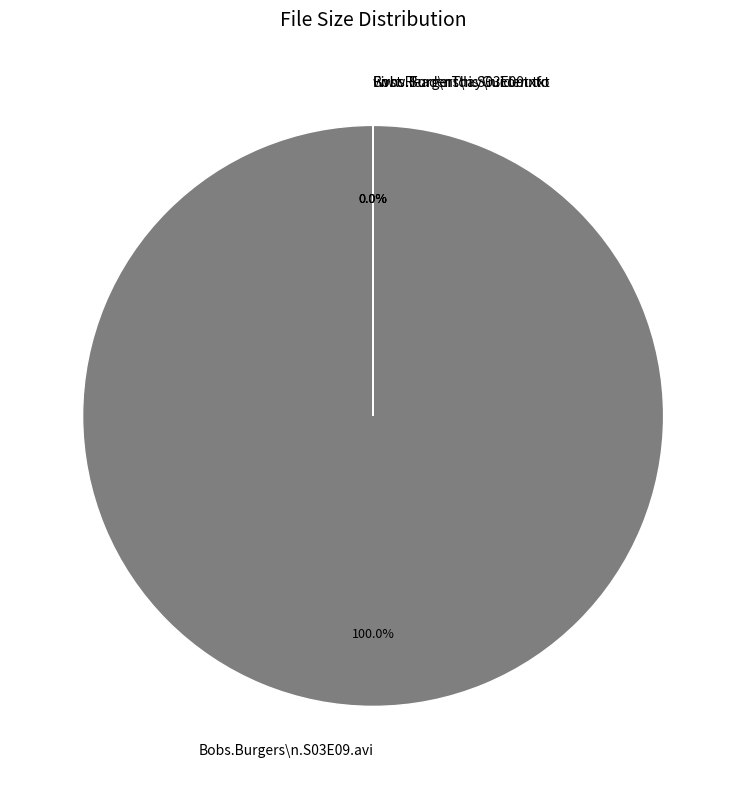

True or false: Bobs.Burgers.S03E09.HDTV.XviD-AFG.nfo accounts for 0% of the total.

True